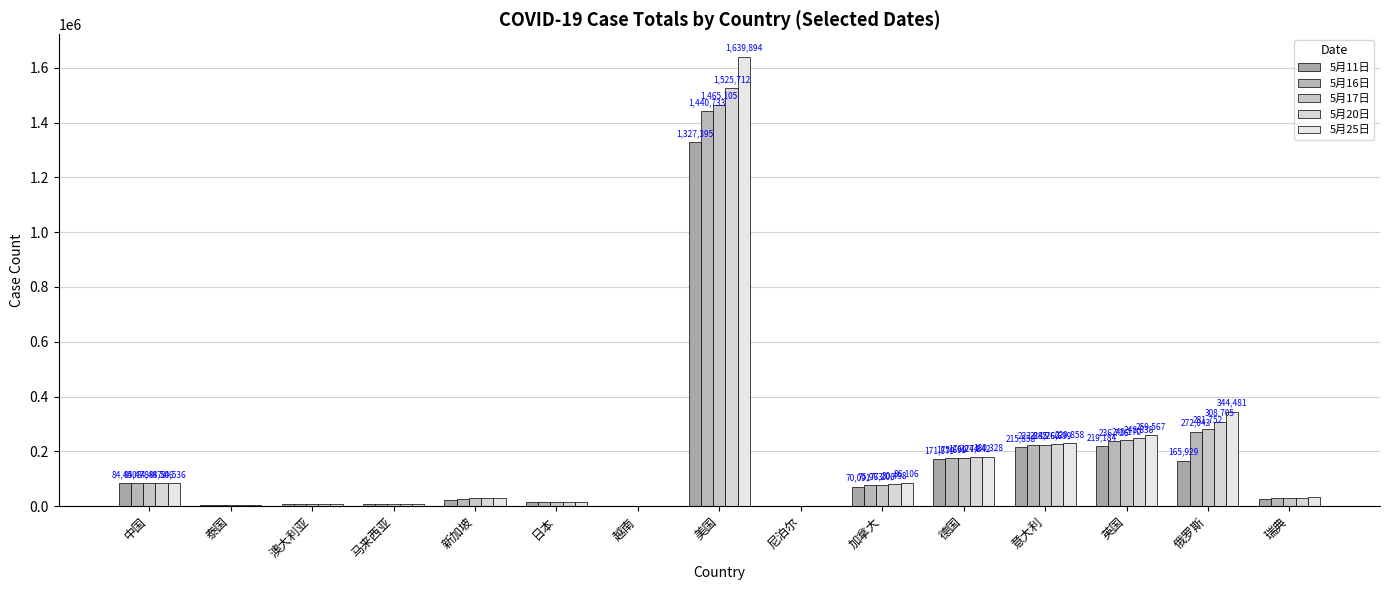

Reading left to right, extract all data points from this chart.

5月11日: 84450	3015	6948	7059	21707	15777	288	1327395	121	70091	171879	215858	219184	165929	25265
5月16日: 84478	3025	7036	6872	27356	16203	318	1440733	278	75963	175699	223885	236726	272043	29207
5月17日: 84487	3028	7045	6894	28038	16237	318	1465105	292	77206	176244	224760	240170	281752	30143
5月20日: 84506	3034	7079	7009	29364	16367	324	1525712	427	80498	177842	226699	248838	308705	31523
5月25日: 84536	3040	7114	7245	31616	16550	325	1639894	603	86106	180328	229858	259567	344481	33459